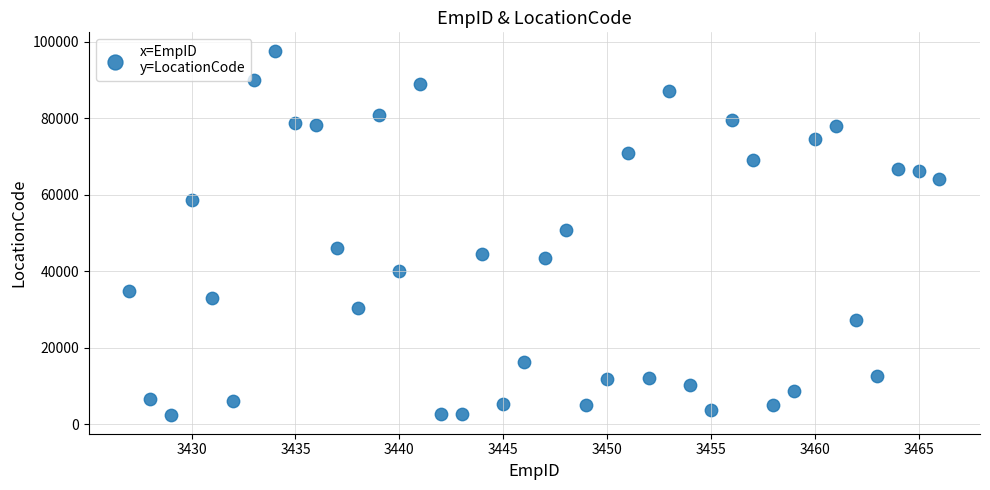

What is the range of Y values (max minus min)?

95426